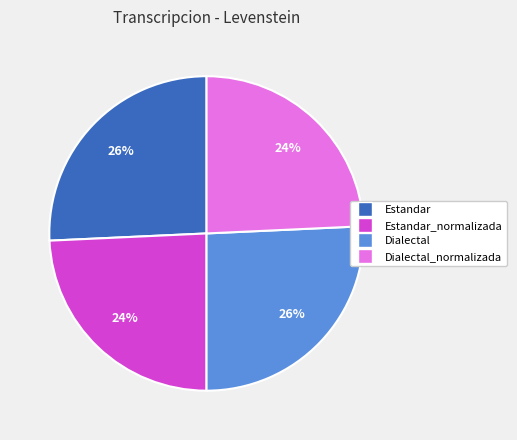

To the nearest percent, what is the average slice percentage?

25%